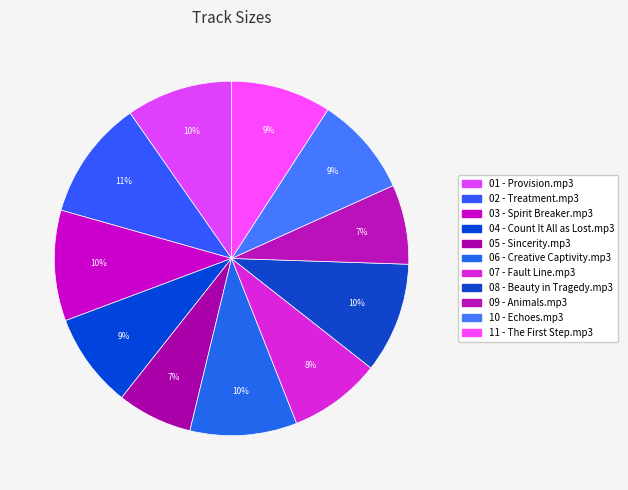

What is the largest slice in the pie chart?

02 - Treatment.mp3